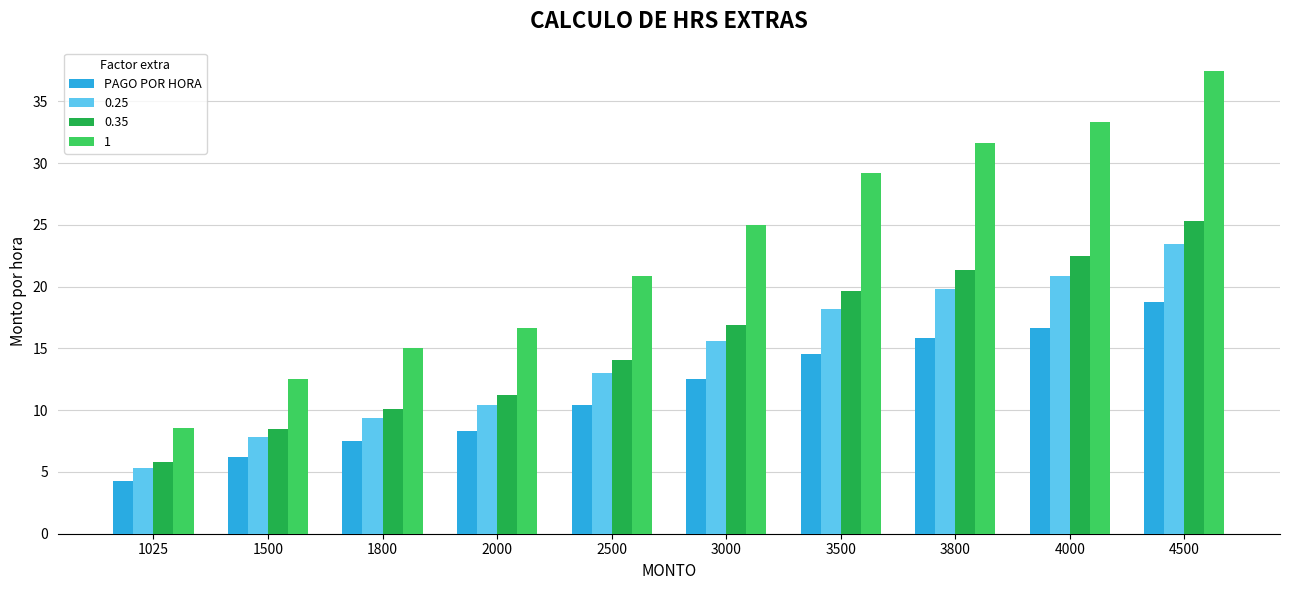

The value of 0.25 at 2500 is 22.1. True or false?

False